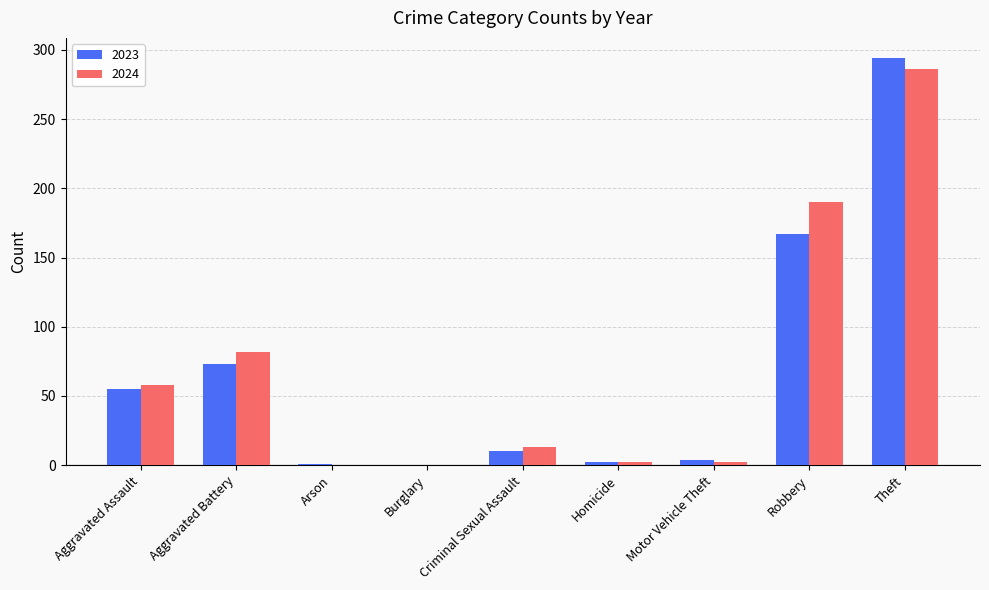

At which label is 2024 closest to 143?

Robbery